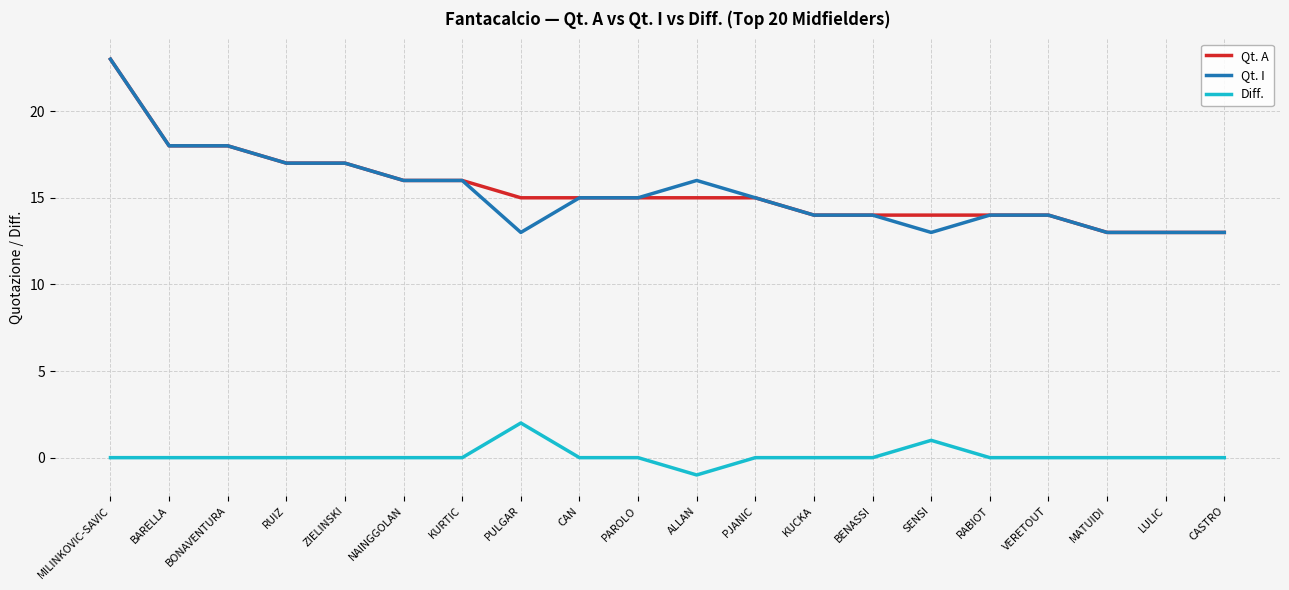

Which category has the highest value across all series?

MILINKOVIC-SAVIC